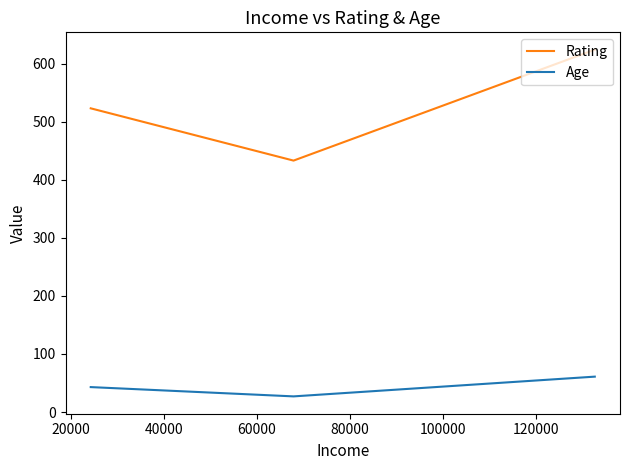

How many distinct data groups are displayed?

2